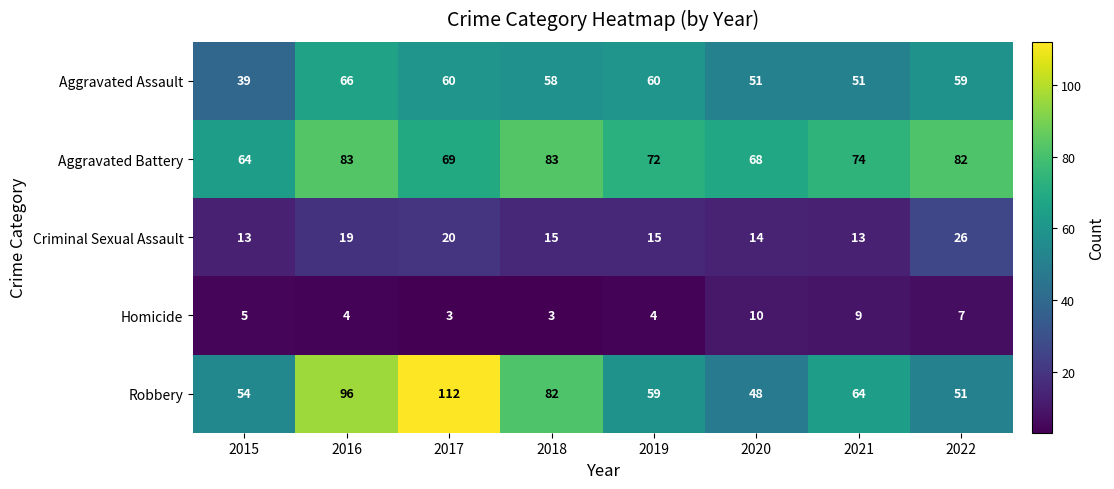

List the series in order of their peak value, lowest first.

Homicide, Criminal Sexual Assault, Aggravated Assault, Aggravated Battery, Robbery